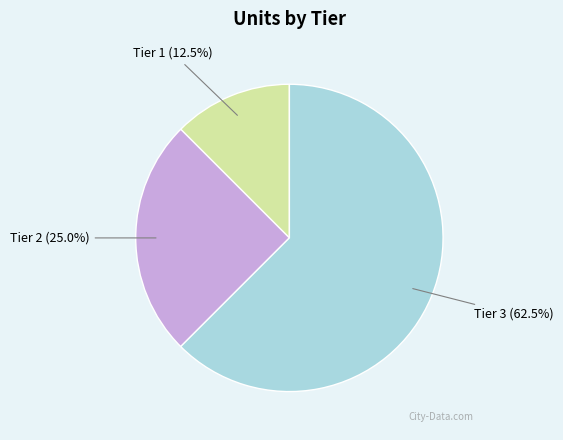

Does any single category account for the majority?

Yes